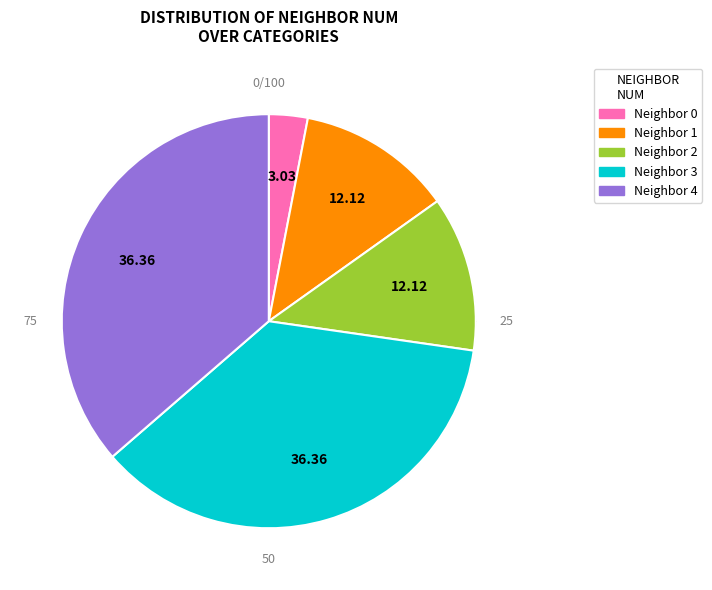

The 4 slice represents 23% of the pie. True or false?

False